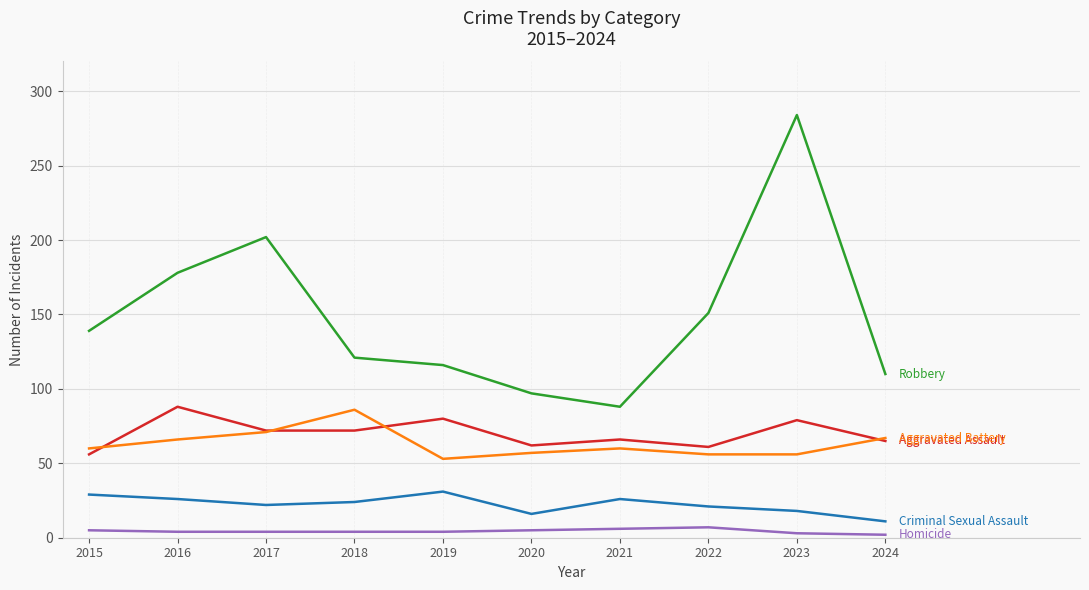

What is the spread (max minus min) of values at 2022?

144